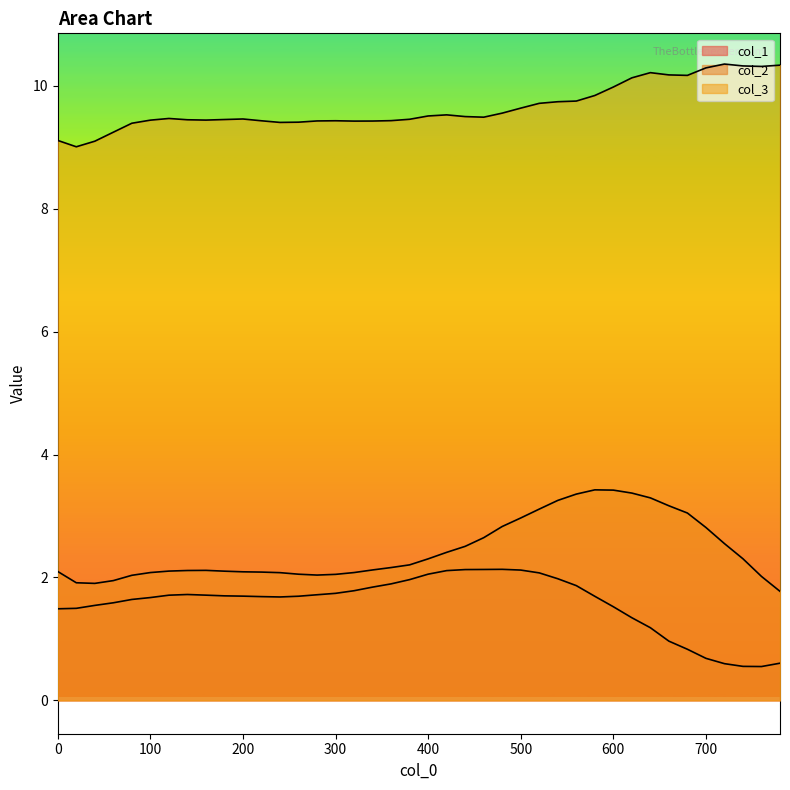

What is the difference between the highest and lowest values at 220?

7.7